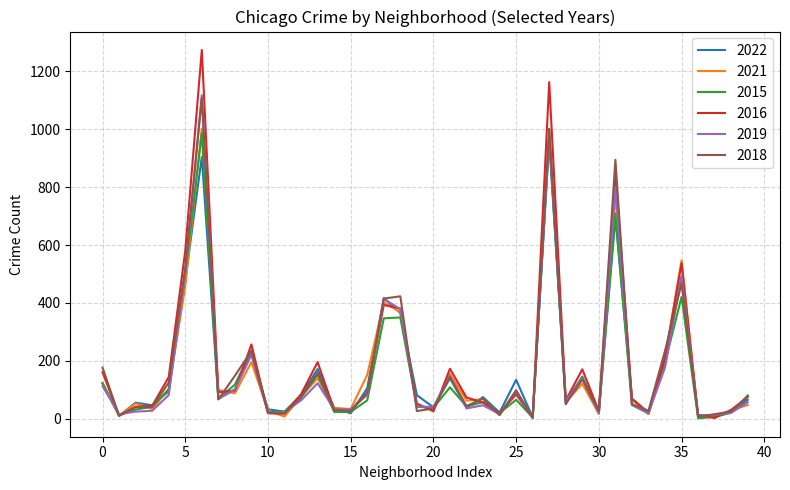

What is the maximum value for 2016?

1273